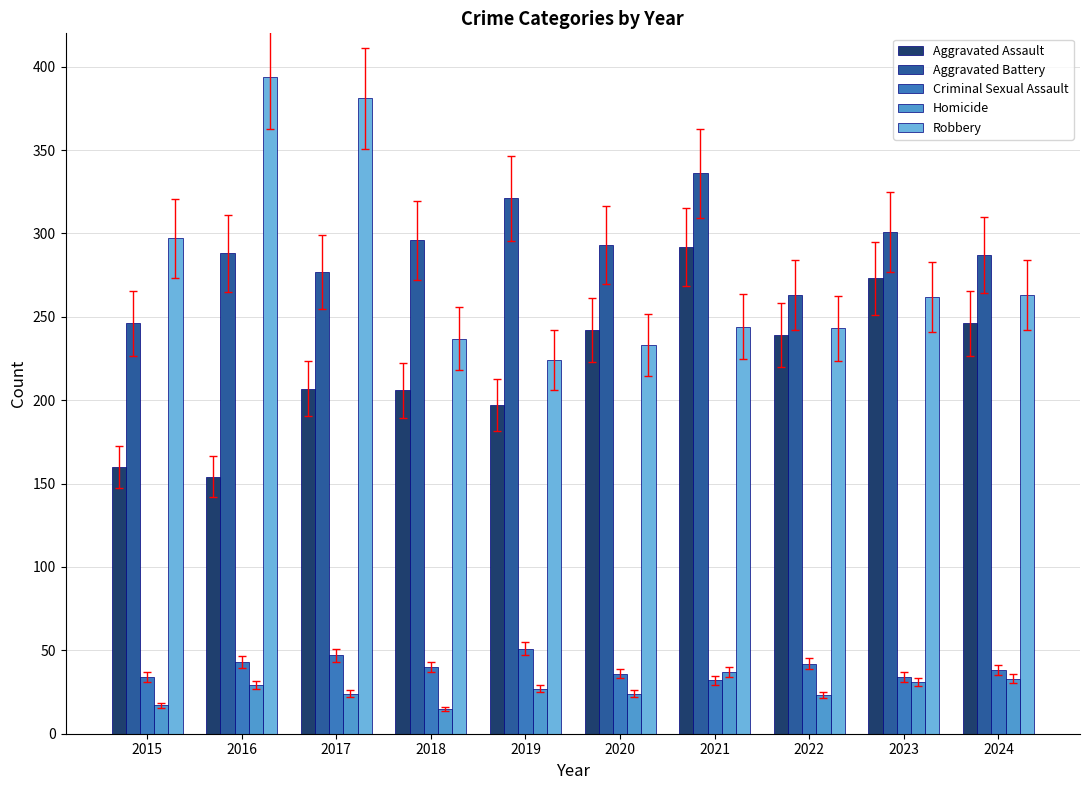

Are the bars grouped side by side (vs. stacked)?

Yes